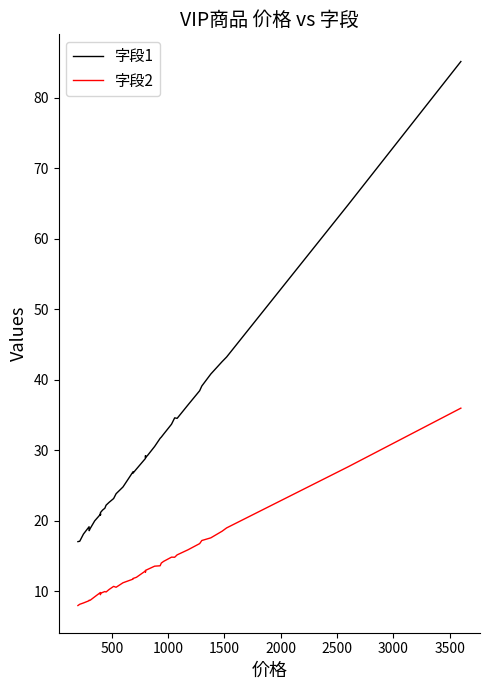

Reading right to left, what are all the values shown in this chart?

字段1: 85.1	64.8	43.2	42.6	40.8	39.1	38.5	36.4	34.5	34.6	33.7	32.3	31.9	31.7	30.5	29.3	29.0	29.2	28.9	27.3	26.8	27.0	24.8	23.9	23.2	22.6	22.2	21.8	21.5	21.2	20.8	21.0	20.9	20.0	18.9	18.6	19.2	18.1	17.1	17.1
字段2: 36.0	27.7	19.0	18.5	17.6	17.2	16.8	15.9	15.2	14.8	14.9	14.3	14.0	13.6	13.6	13.1	13.0	12.8	12.9	12.0	11.8	11.7	11.2	10.6	10.7	10.3	9.9	10.0	9.9	9.7	9.6	9.6	9.8	9.2	8.7	8.8	8.7	8.4	8.2	8.0